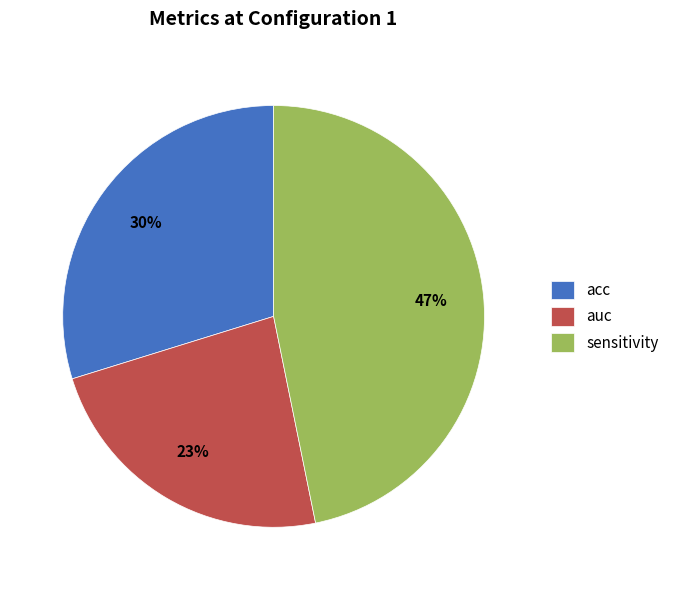

Is it true that acc is 36% of the pie?

False